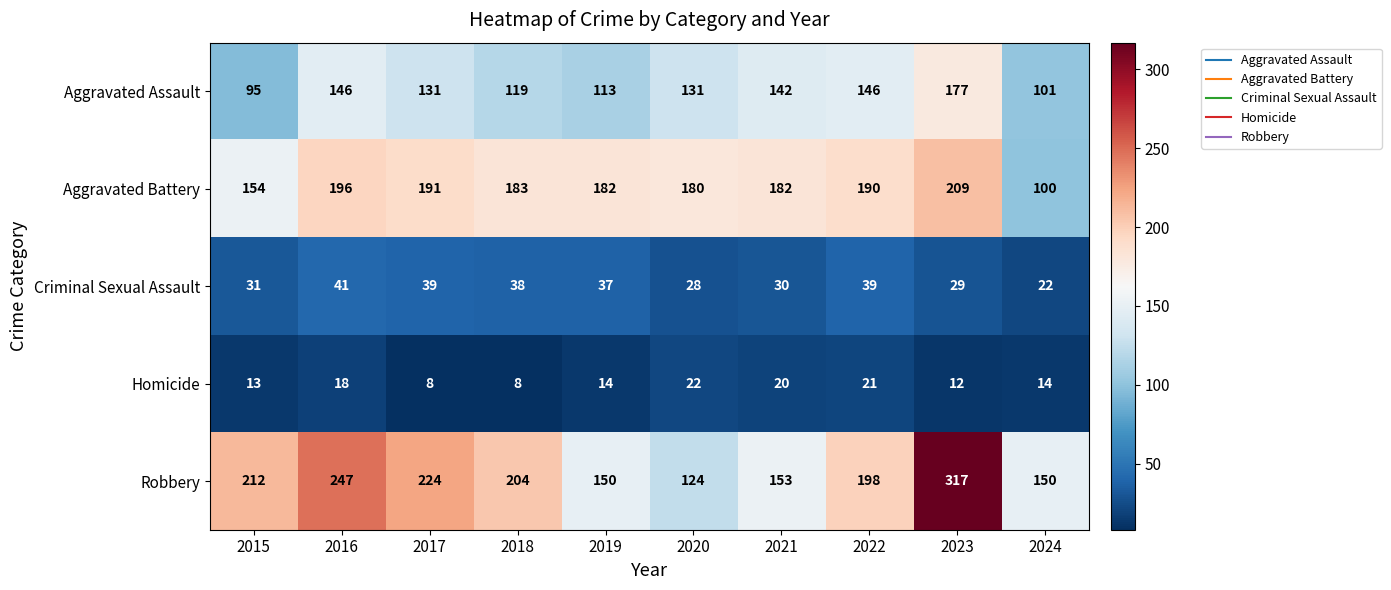

What is the spread (max minus min) of values at 2019?

168